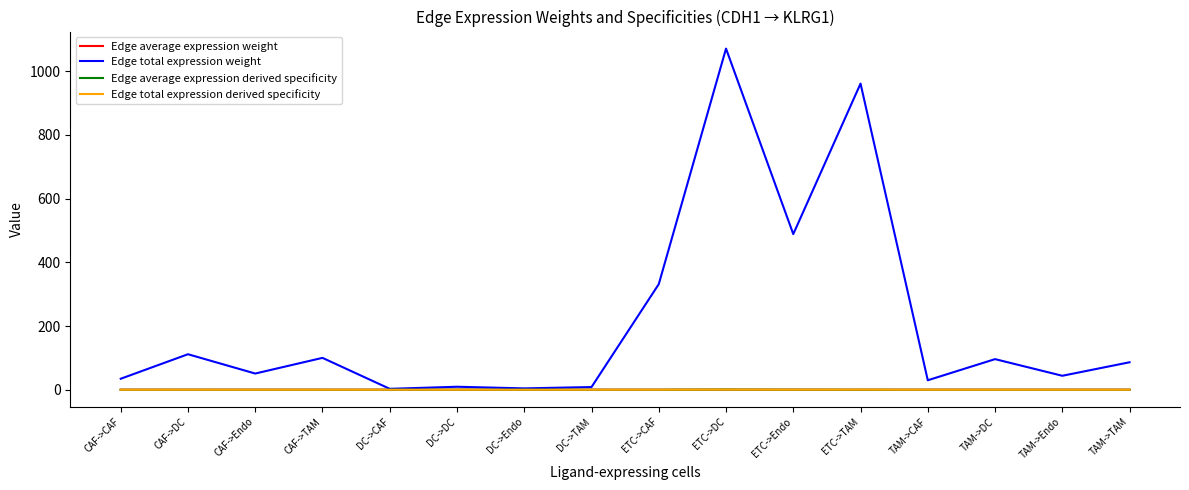

Which series has the widest spread of values?

Edge total expression weight